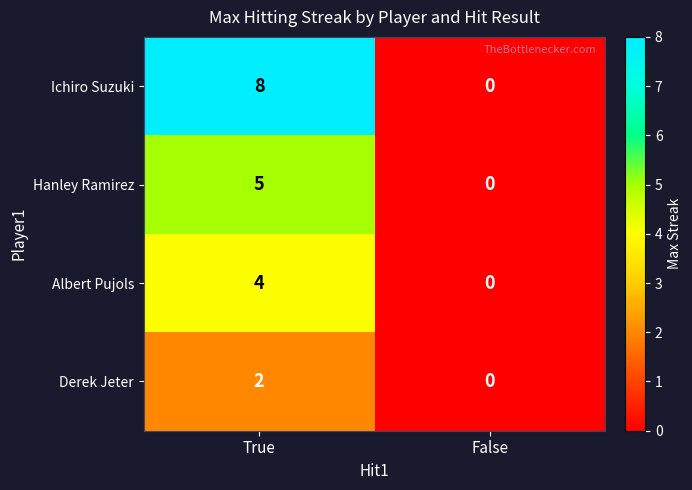

Which series has the widest spread of values?

Ichiro Suzuki